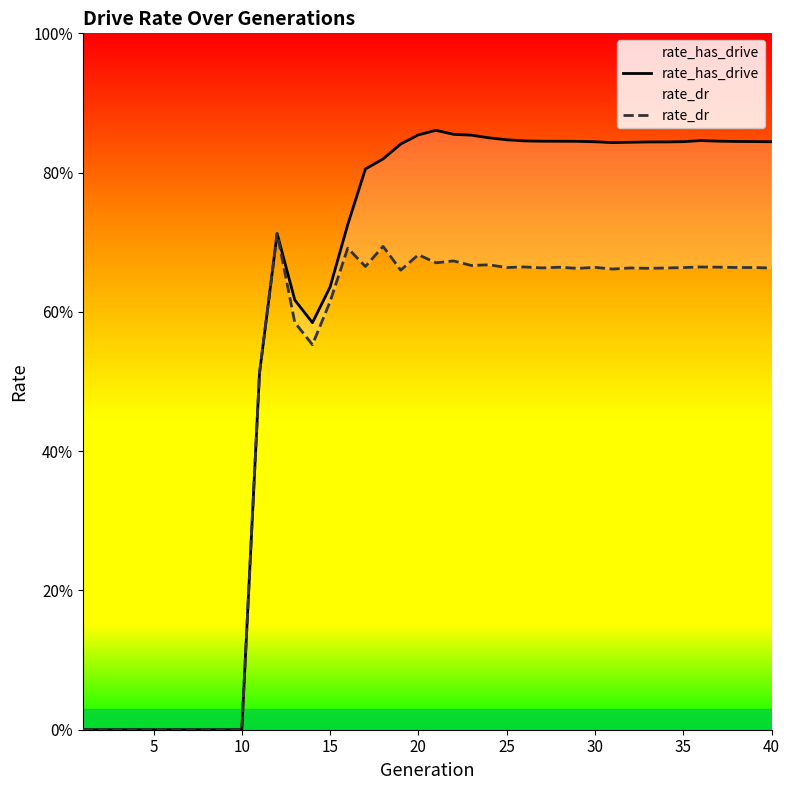

Rank the series by their average value, from highest to lowest.

rate_has_drive, rate_dr